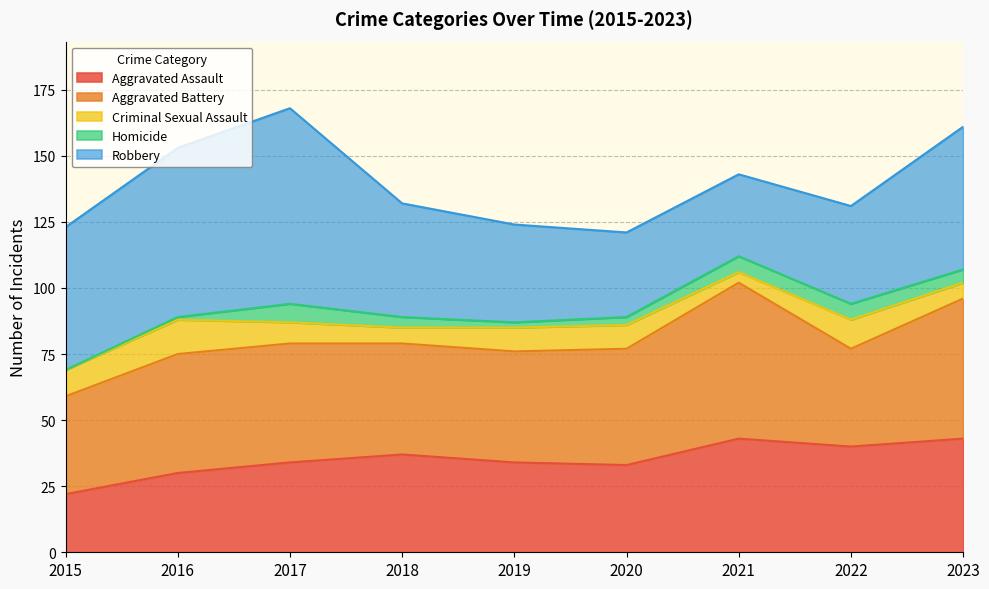

Which series changed the most between 2016 and 2022?

Robbery